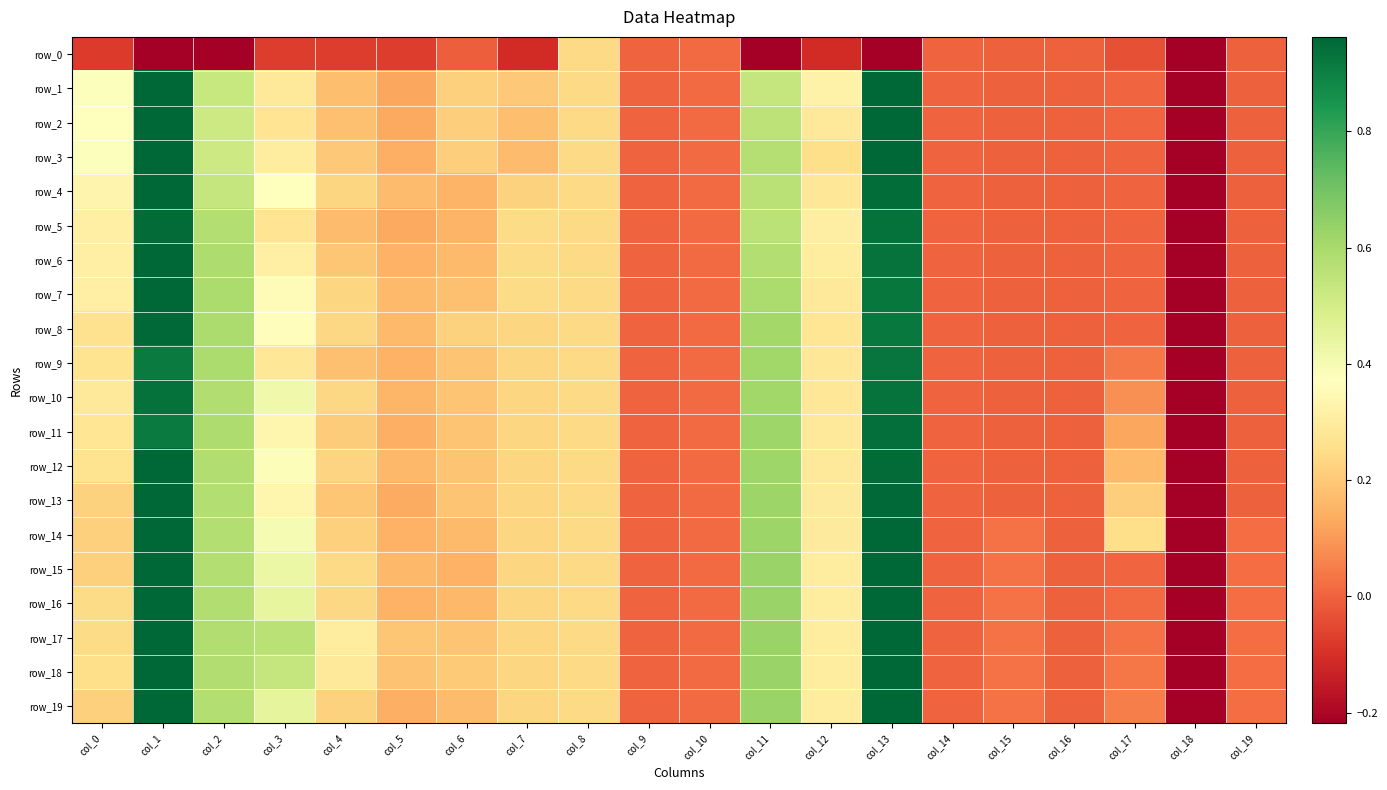

Rank the categories by row_10 value from lowest to highest.

col_18, col_15, col_19, col_16, col_14, col_9, col_10, col_17, col_5, col_6, col_7, col_4, col_8, col_12, col_0, col_3, col_2, col_11, col_13, col_1